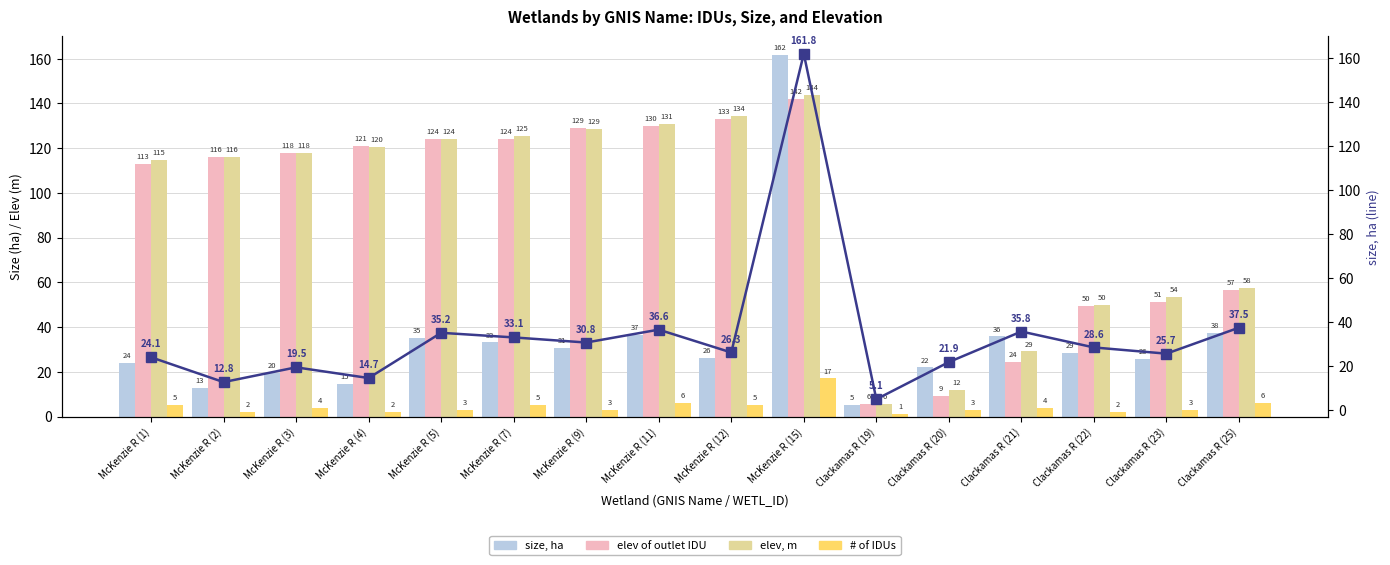

What is the total value across all series at Clackamas R (19)?

22.7